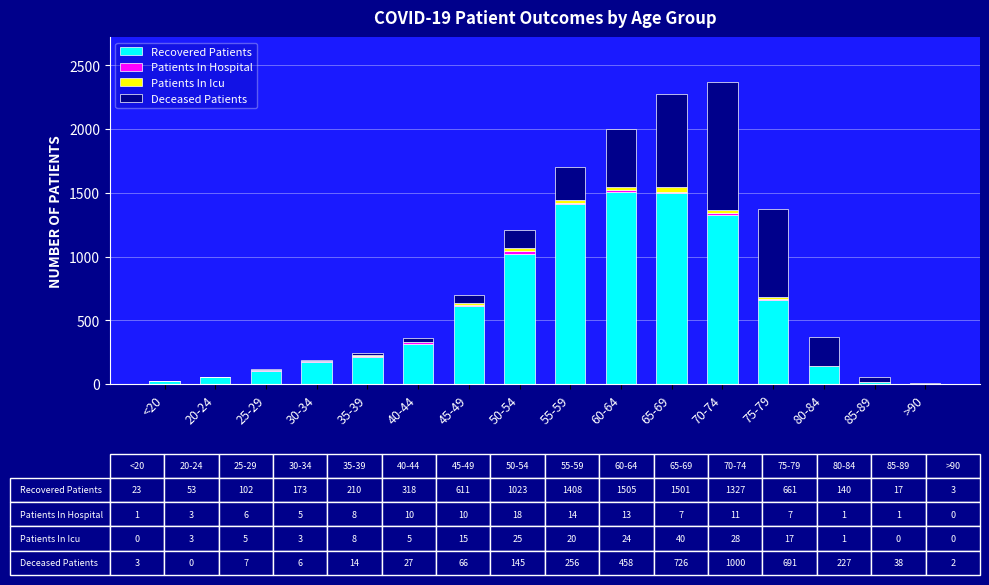

At which label is Recovered Patients closest to 754?

75-79